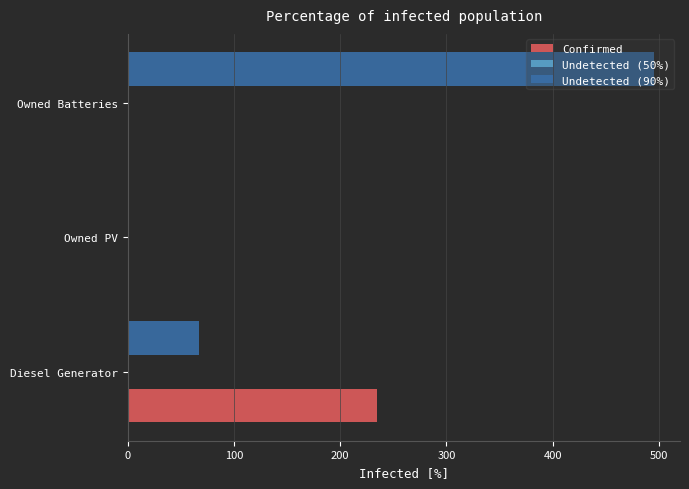

How many series are shown in this chart?

2